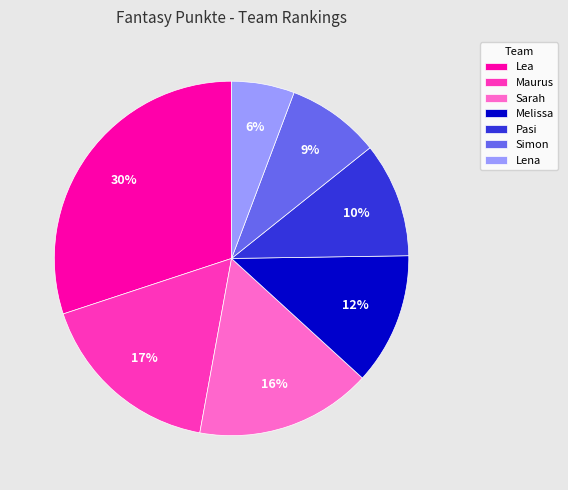

What percentage is the Sarah slice, to the nearest percent?

16%